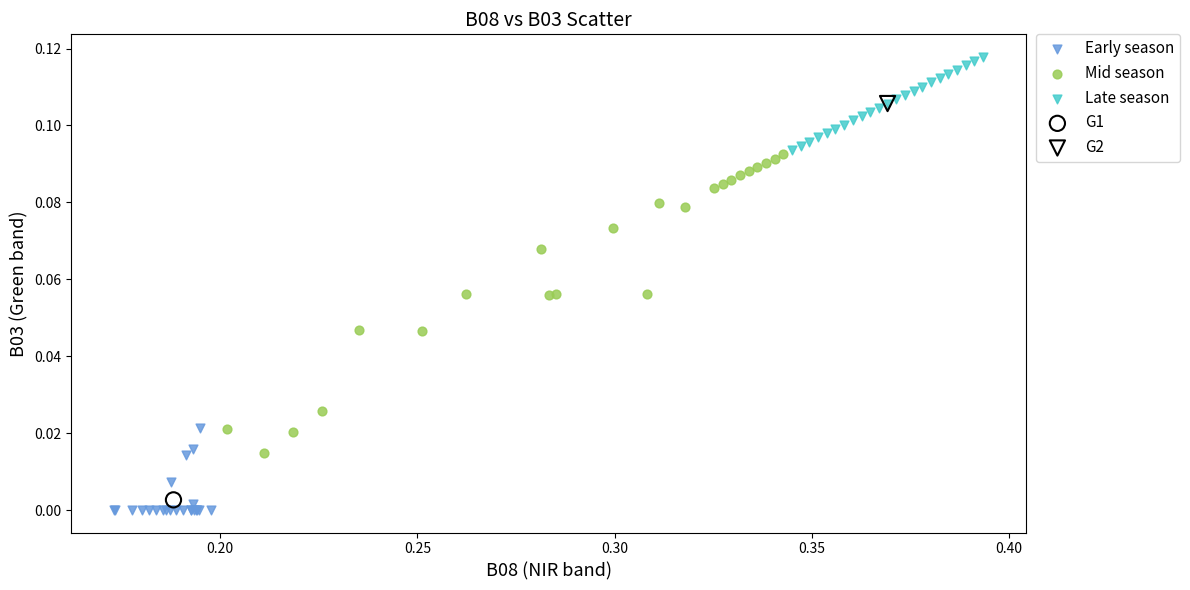

What are all the series names shown in the legend?

Early season, Mid season, Late season, G1, G2